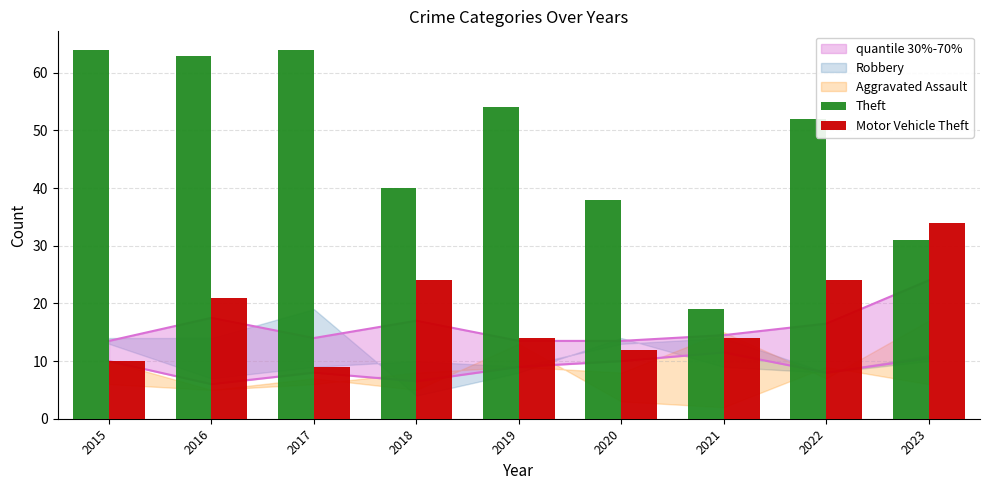

Reading left to right, transcribe all the data shown in this chart.

Theft: 64	63	64	40	54	38	19	52	31
Motor Vehicle Theft: 10	21	9	24	14	12	14	24	34